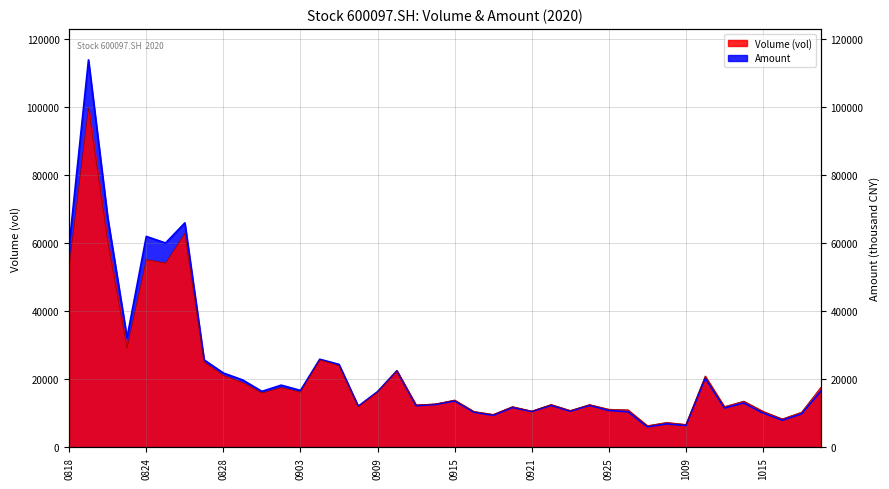

Which series has the largest total across all categories?

Amount